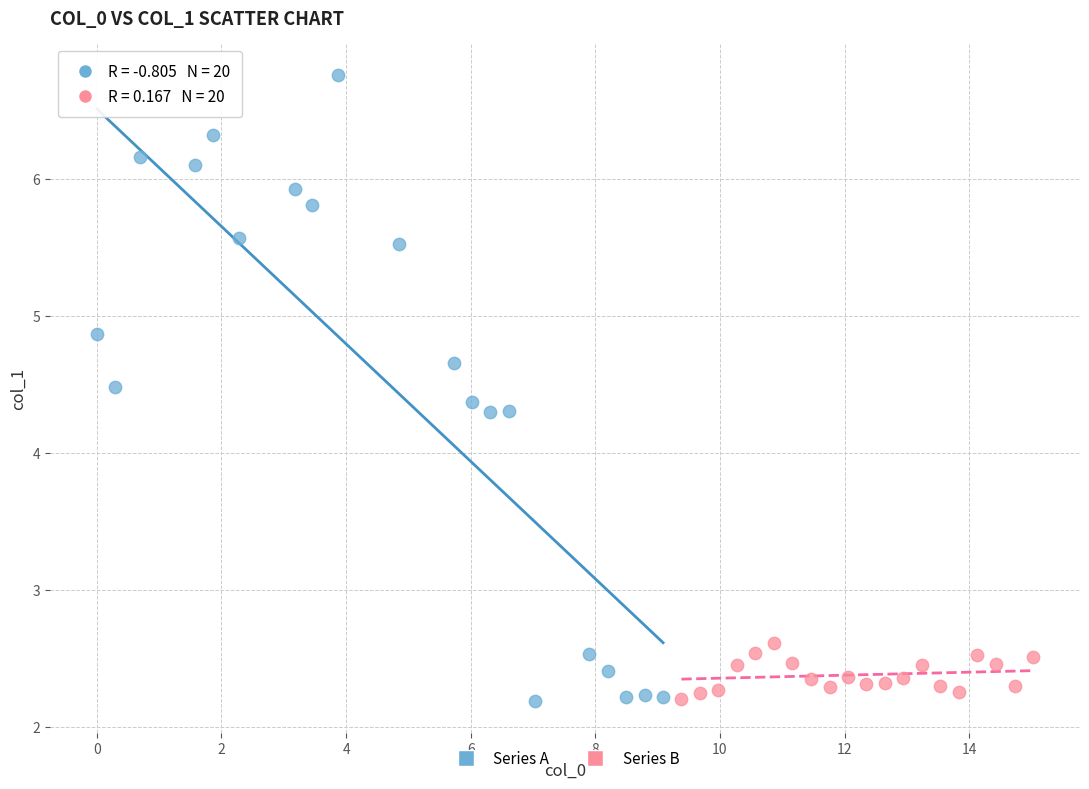

Which series has the largest Y range (max minus min)?

Series A